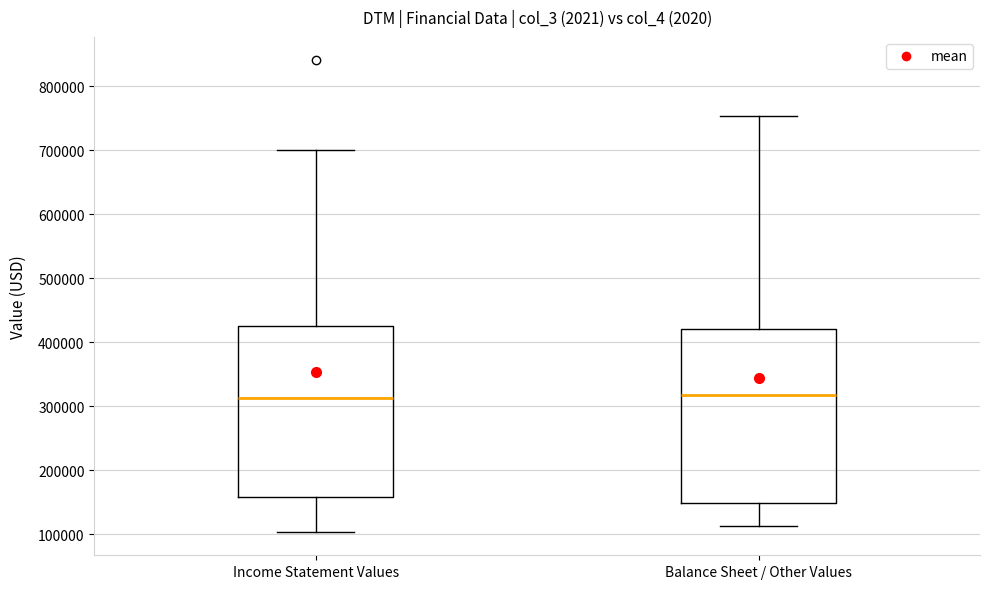

Where is the lower edge of the box for Balance Sheet / Other Values on the y-axis? The values are not printed on the chart, so give them approximately, as read against the axis.

150000